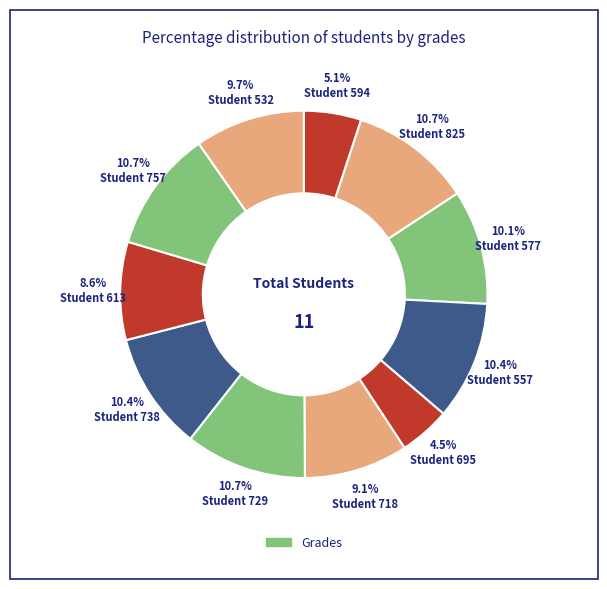

To the nearest percent, what is the average slice percentage?

9%